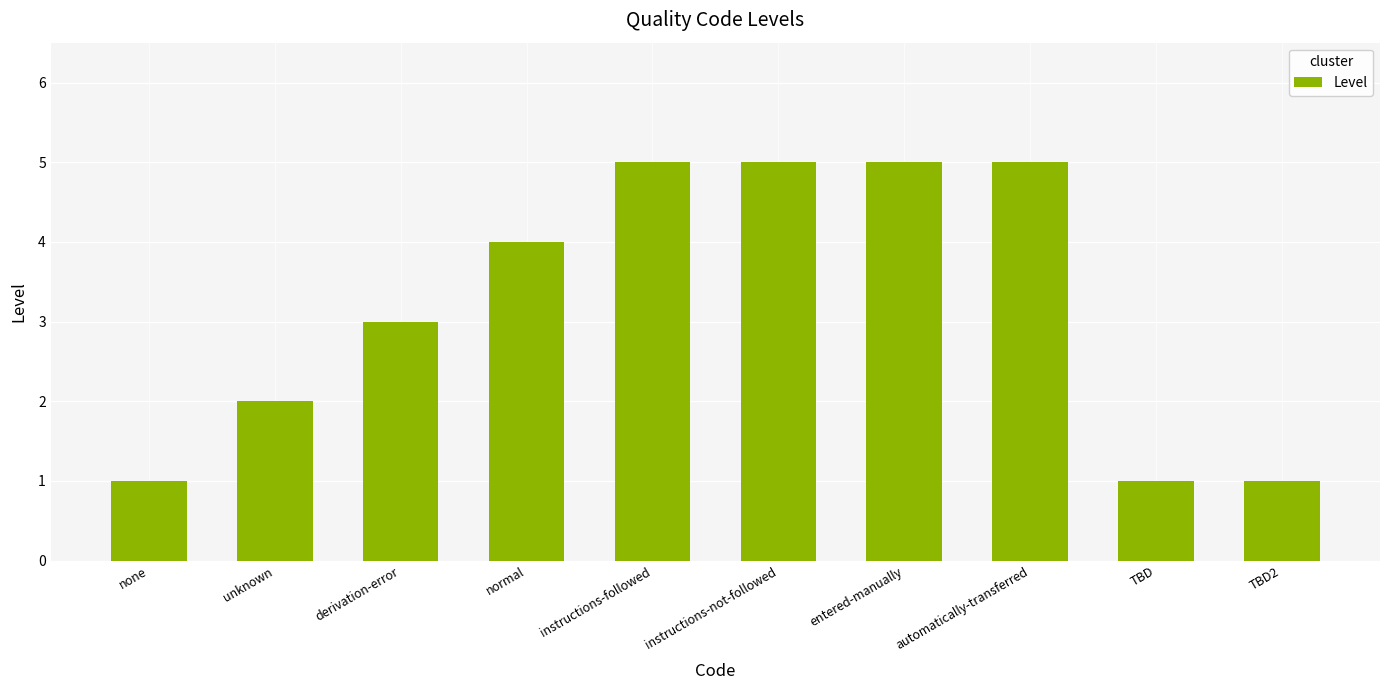

What is the sum of the values at TBD and unknown?

3